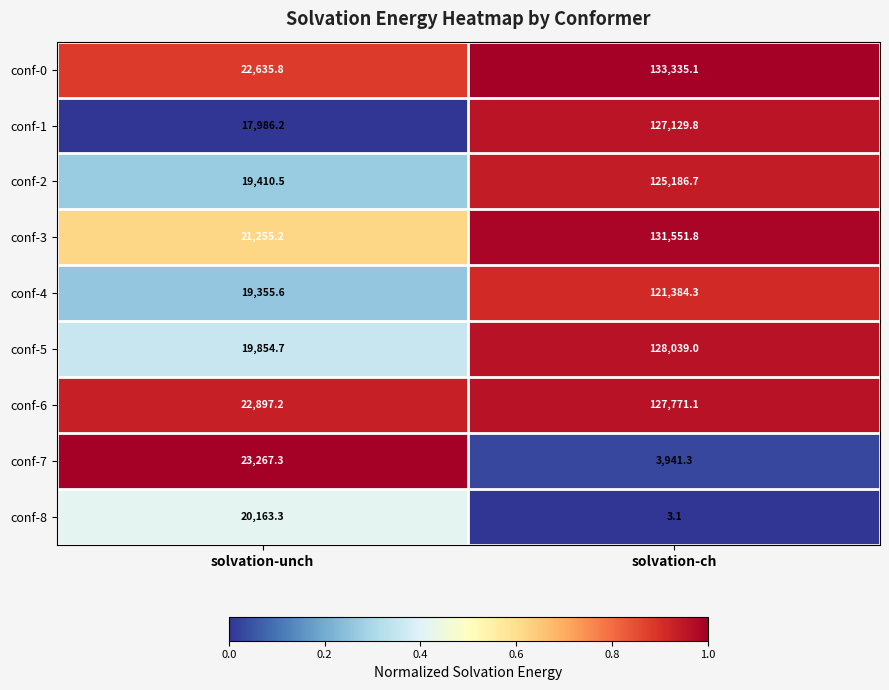

Which series has the largest range (max minus min)?

conf-0